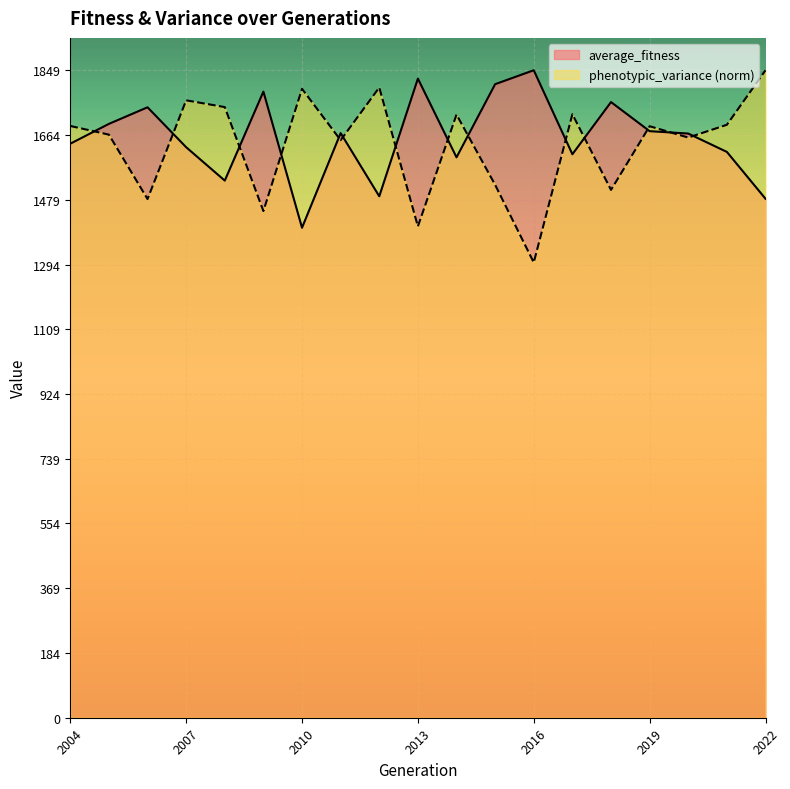

List the series in order of their overall mean, highest first.

average_fitness, phenotypic_variance (norm)